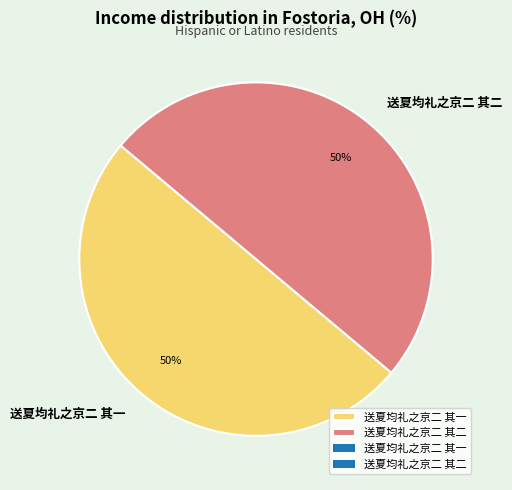

To the nearest percent, what percentage of the pie is 送夏均礼之京二 其一?

50%